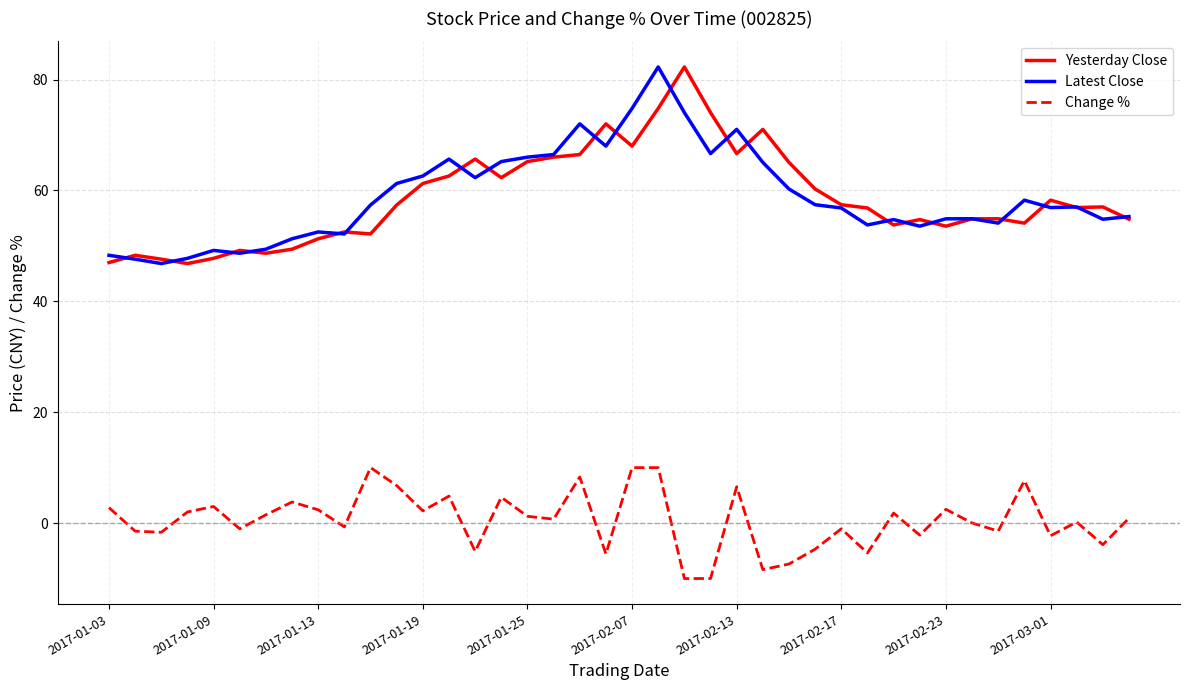

Does the chart display data point markers on the line(s)?

No